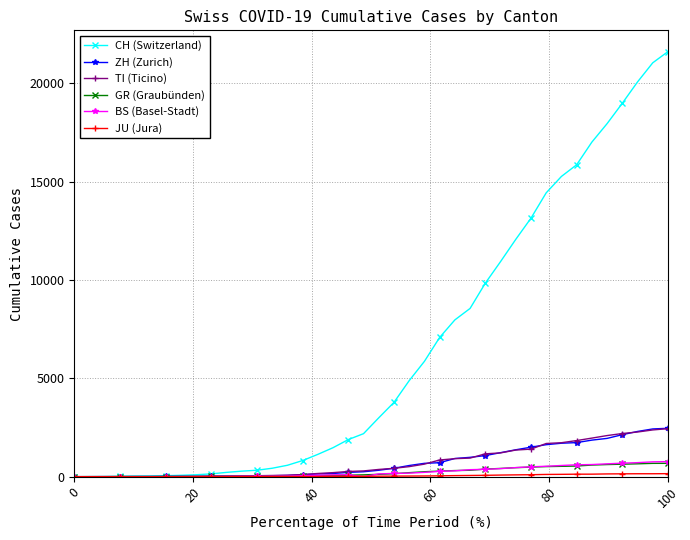

Which series has the largest range (max minus min)?

CH (Switzerland)